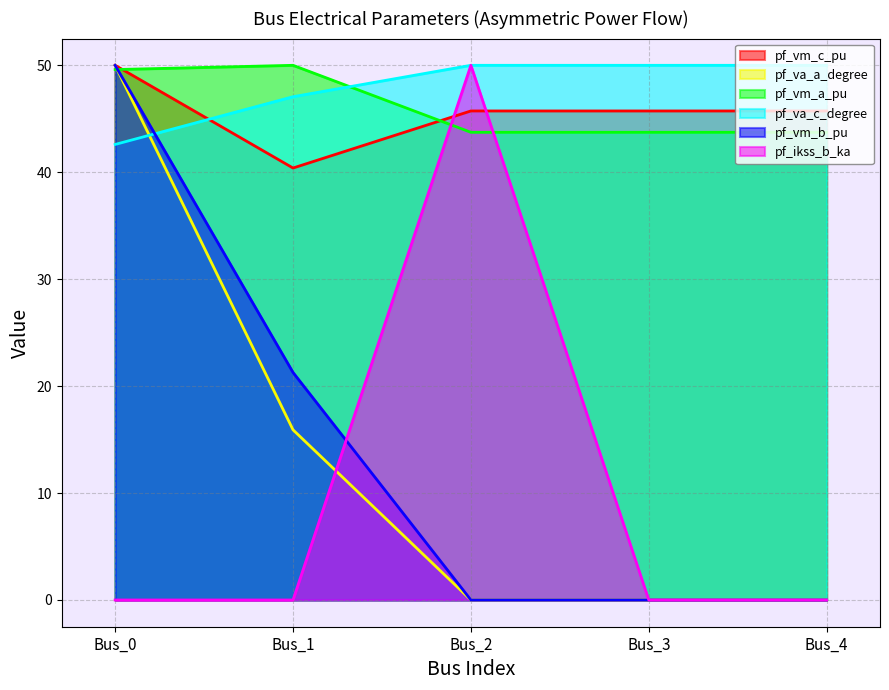

Which series ends up on top after the final intersection of pf_vm_b_pu and pf_va_c_degree?

pf_va_c_degree